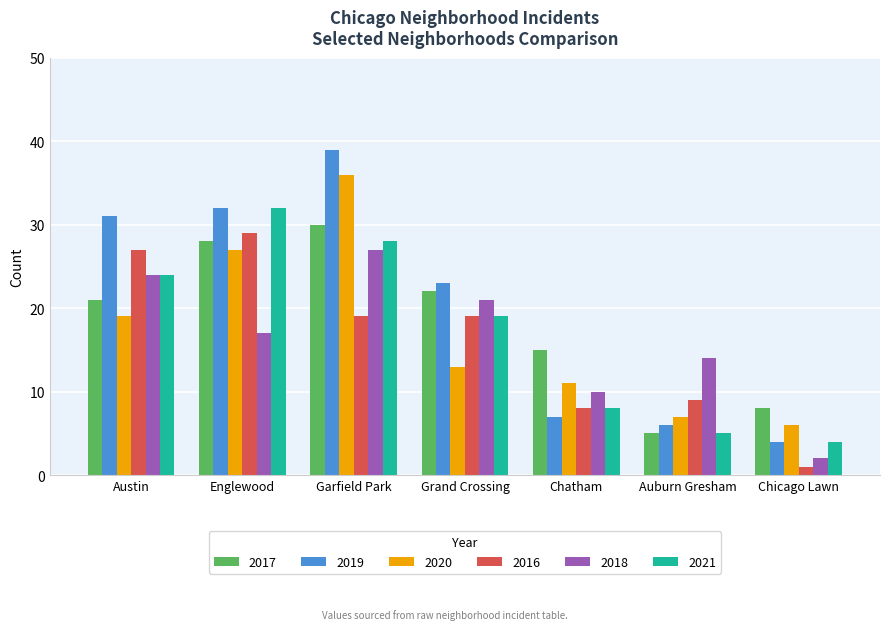

The 2020 series shows 7 at Auburn Gresham. True or false?

True